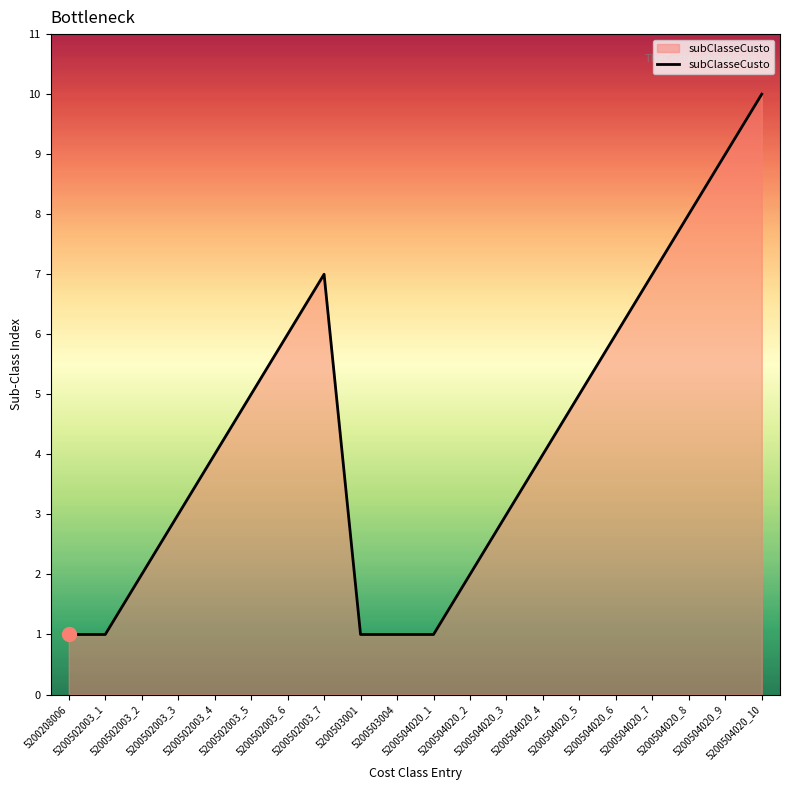

Approximately how many times larger is the value at 5200504020_8 compared to 5200502003_2?

4.0